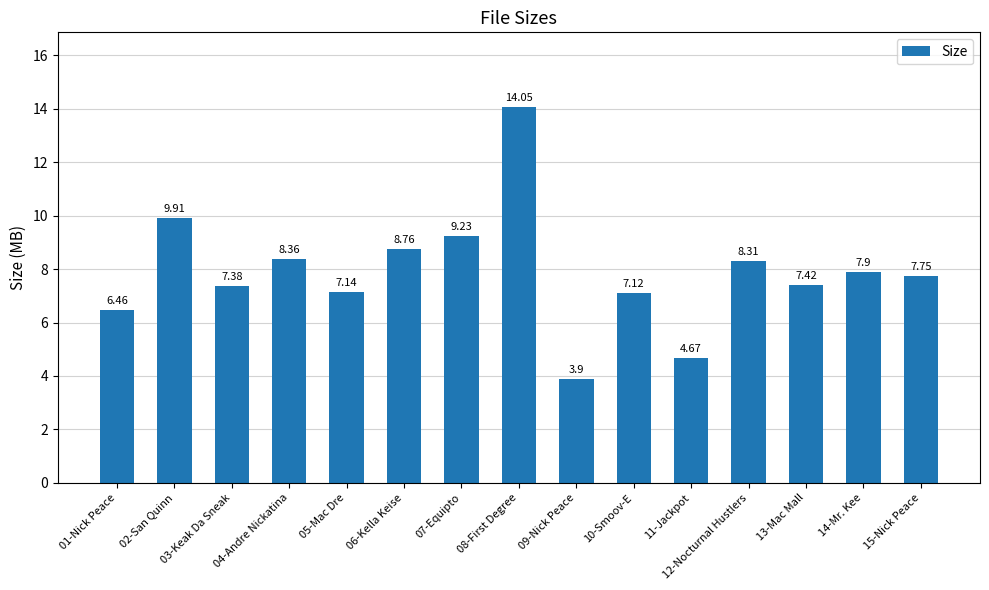

List the labels in order of value, largest first.

08-First Degree, 02-San Quinn, 07-Equipto, 06-Kella Keise, 04-Andre Nickatina, 12-Nocturnal Hustlers, 14-Mr. Kee, 15-Nick Peace, 13-Mac Mall, 03-Keak Da Sneak, 05-Mac Dre, 10-Smoov-E, 01-Nick Peace, 11-Jackpot, 09-Nick Peace